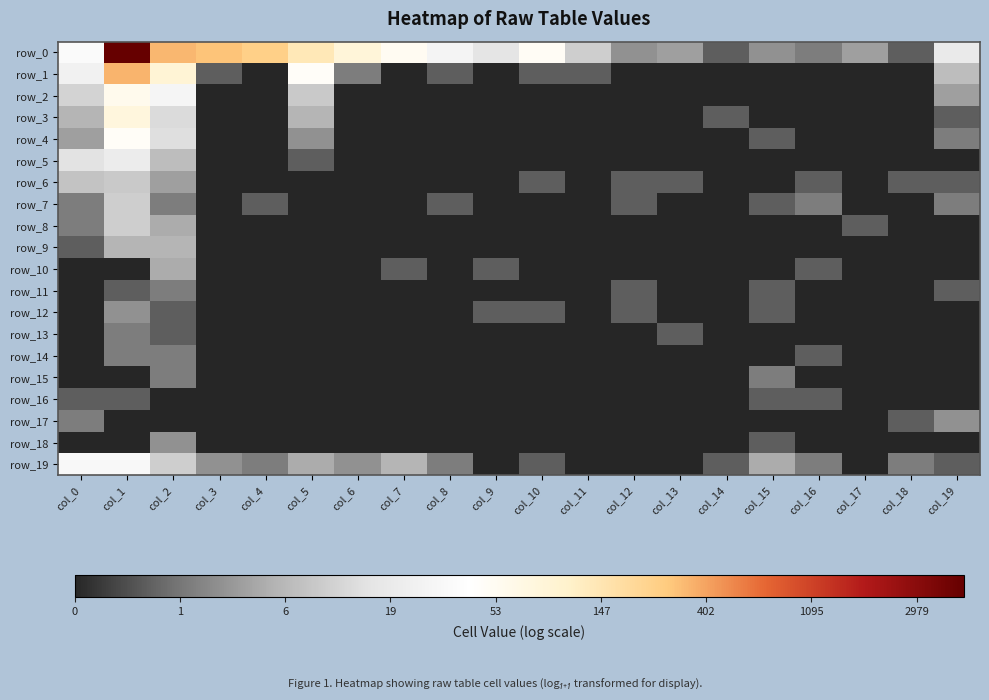

At which label does row_1 reach its minimum?

col_4